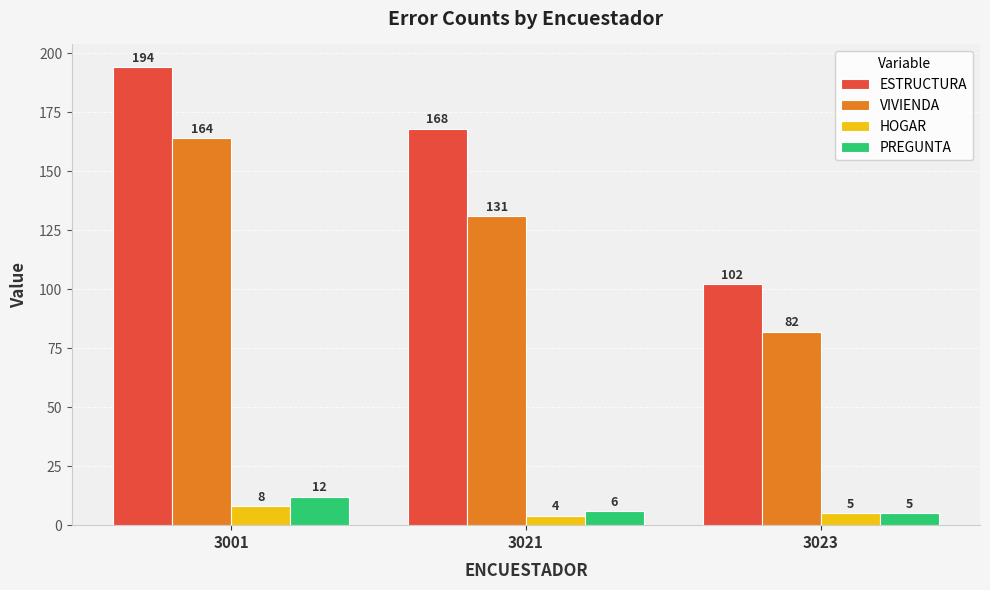

Rank the series by their maximum value, from lowest to highest.

HOGAR, PREGUNTA, VIVIENDA, ESTRUCTURA